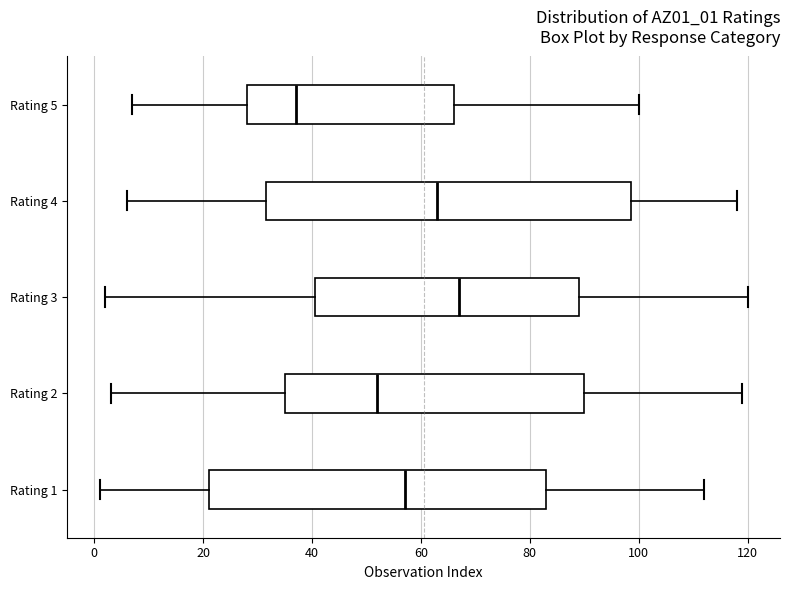

Reading bottom to top, read every box against the x-axis: the position of its median line, the range the box covers, and the ends of its whiskers. The values are not printed on the chart, so give them approximately, as read against the axis.

Rating 1: median 58, box 22 to 84, whiskers 2 to 112
Rating 2: median 52, box 36 to 90, whiskers 4 to 120
Rating 3: median 68, box 40 to 90, whiskers 2 to 120
Rating 4: median 64, box 32 to 98, whiskers 6 to 118
Rating 5: median 38, box 28 to 66, whiskers 8 to 100